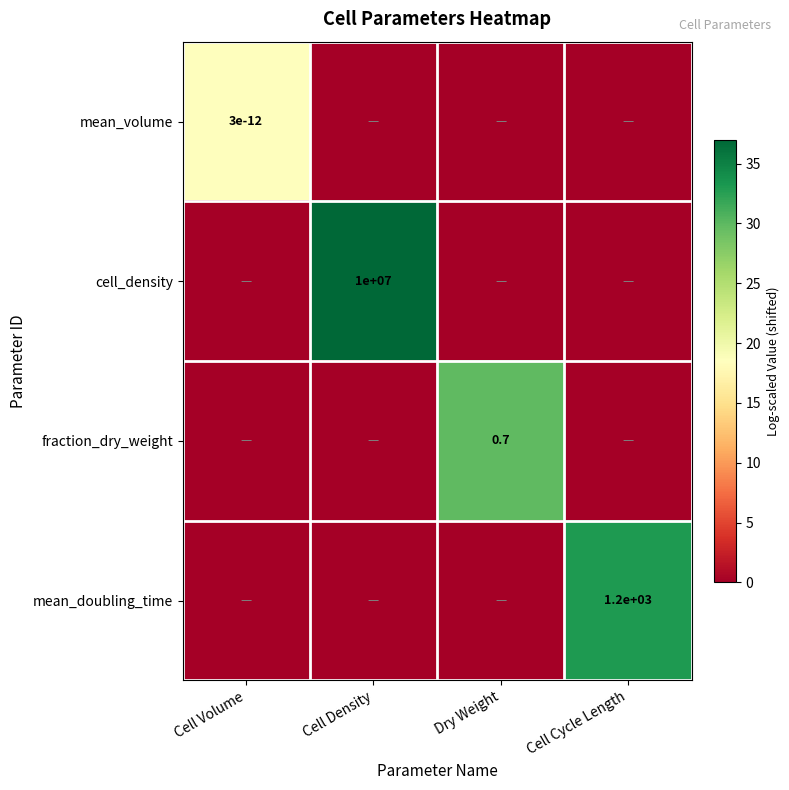

Between Dry Weight and Cell Volume, which is larger?

Cell Volume